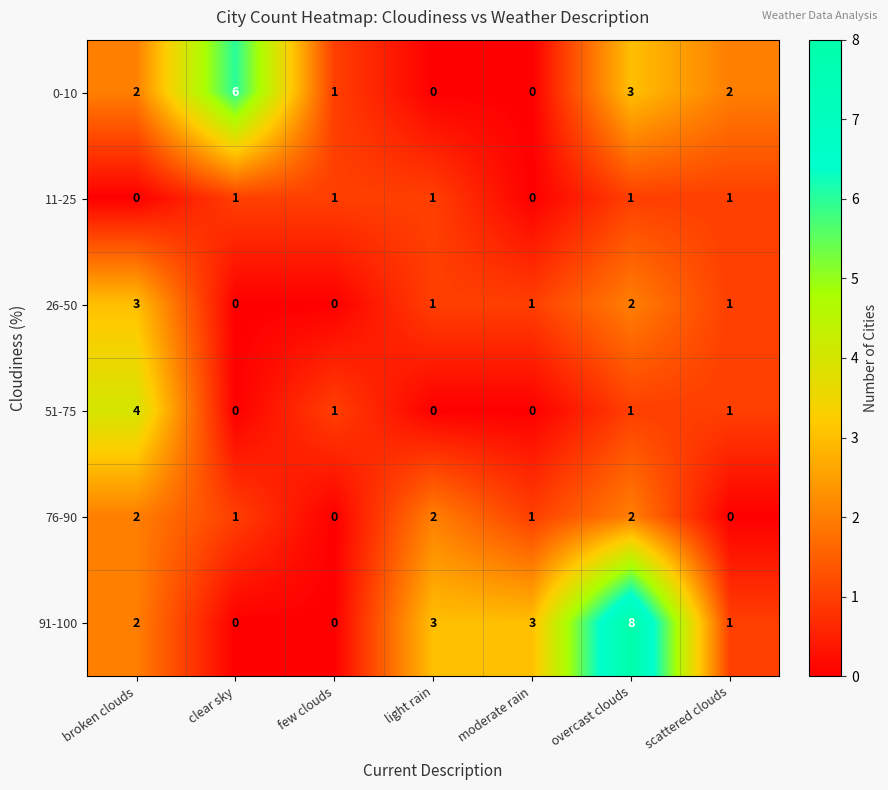

How many distinct data groups are displayed?

6